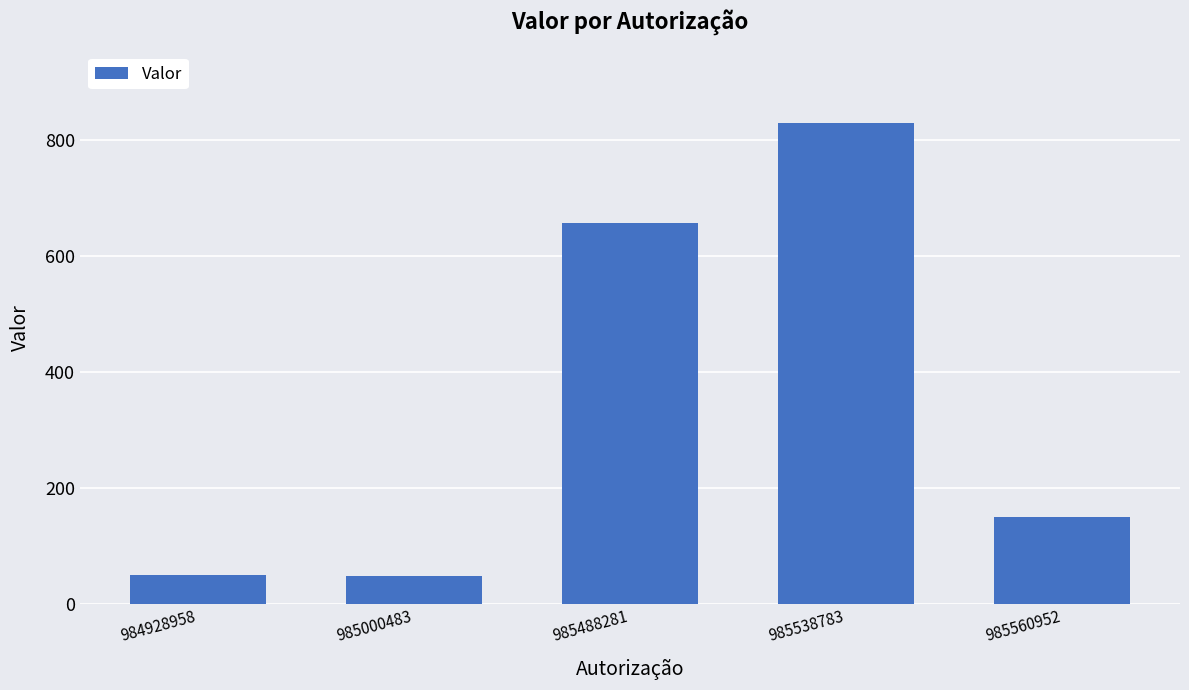

The chart shows a value of 50.0 at 984928958. True or false?

True